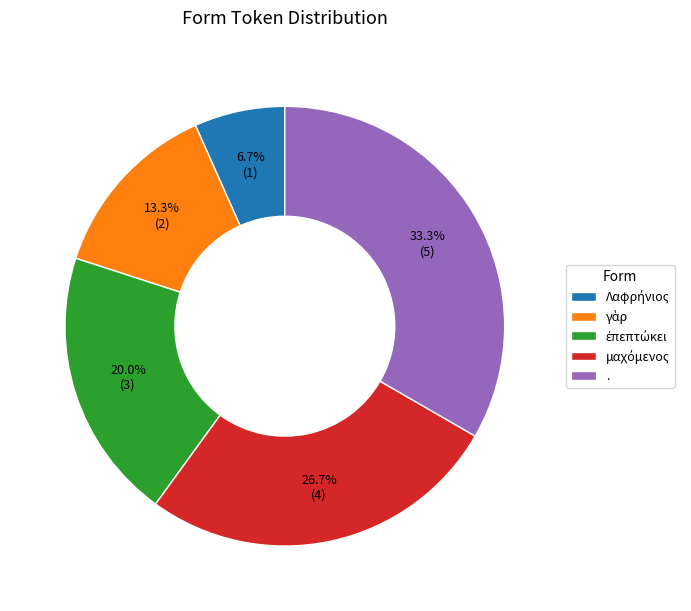

What is the largest slice in the pie chart?

.